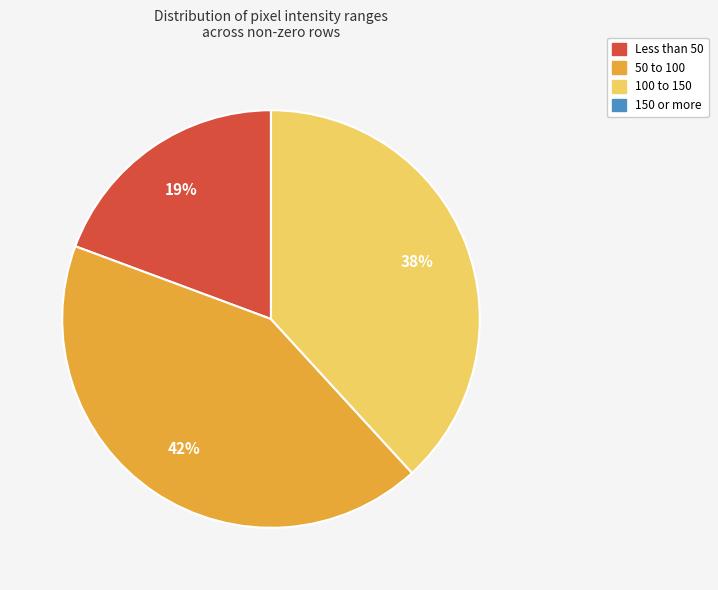

Is there a majority slice in this chart?

No